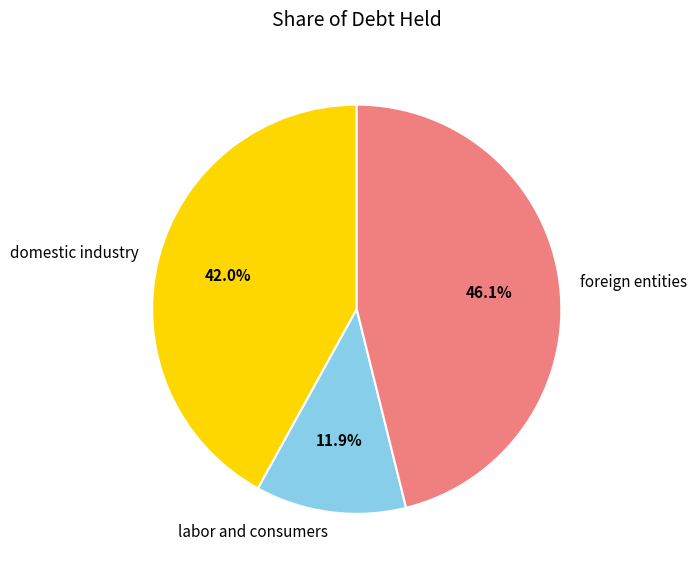

Which category has the smallest portion of the pie?

labor and consumers